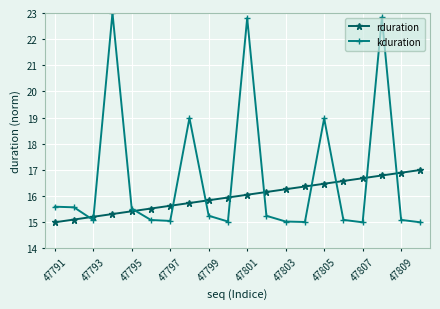

Which series has the largest range (max minus min)?

kduration